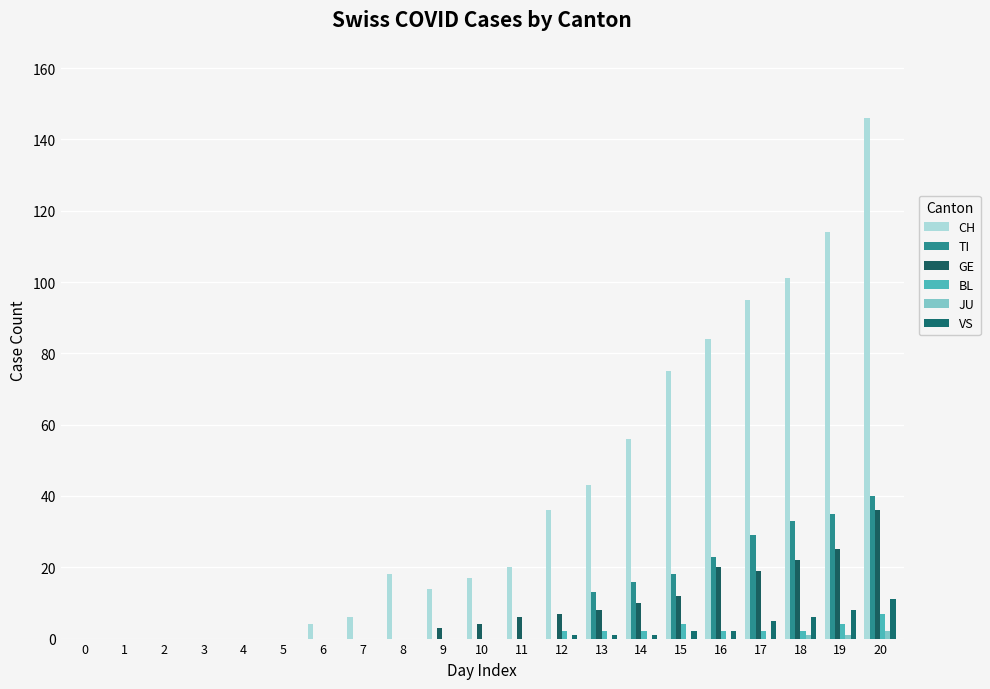

Count the number of data series in this chart.

6